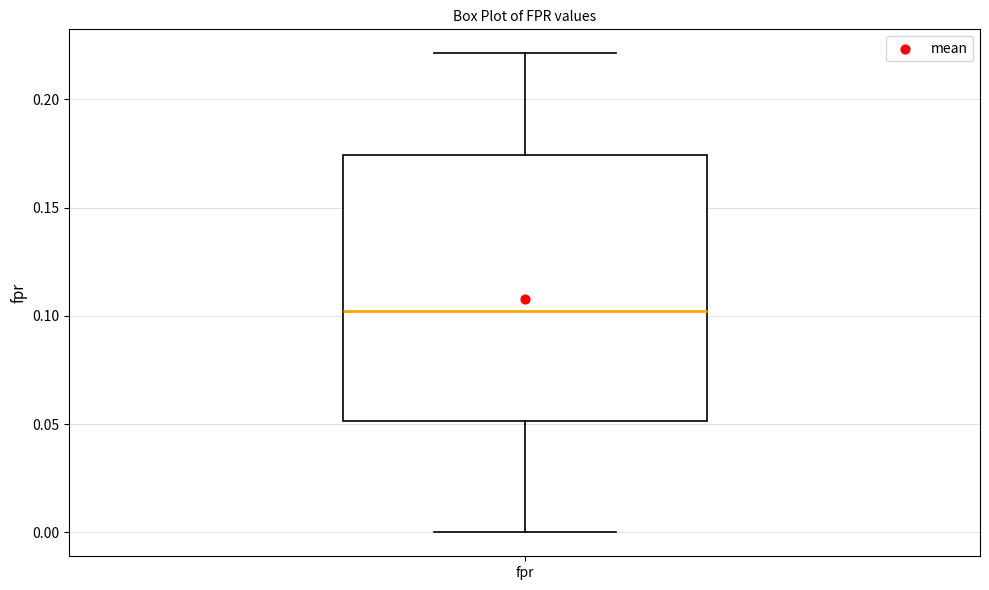

Transcribe this box plot: give where the median line is, the range the box spans, and where the two whiskers end, as read against the y-axis. The values are not printed on the chart, so give them approximately, as read against the axis.

median 0.100, box 0.050 to 0.175, whiskers 0.000 to 0.220